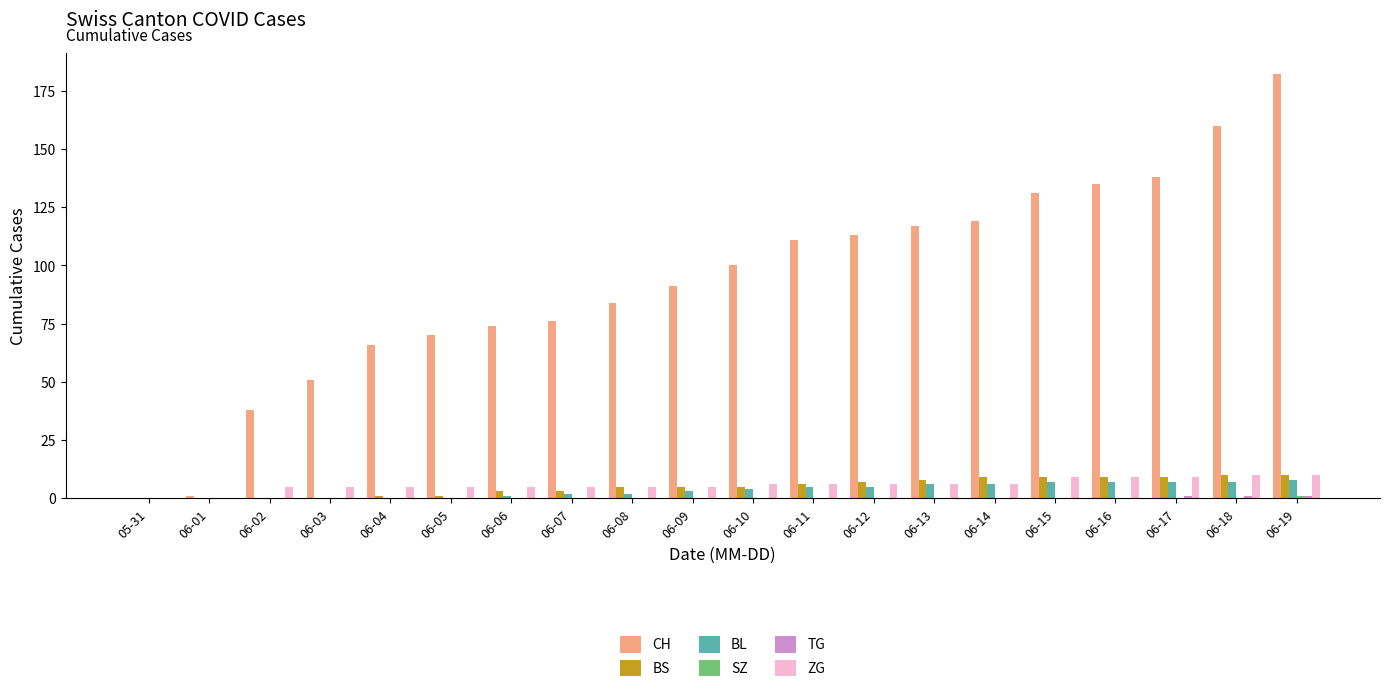

What is the sum of all BL values?

70